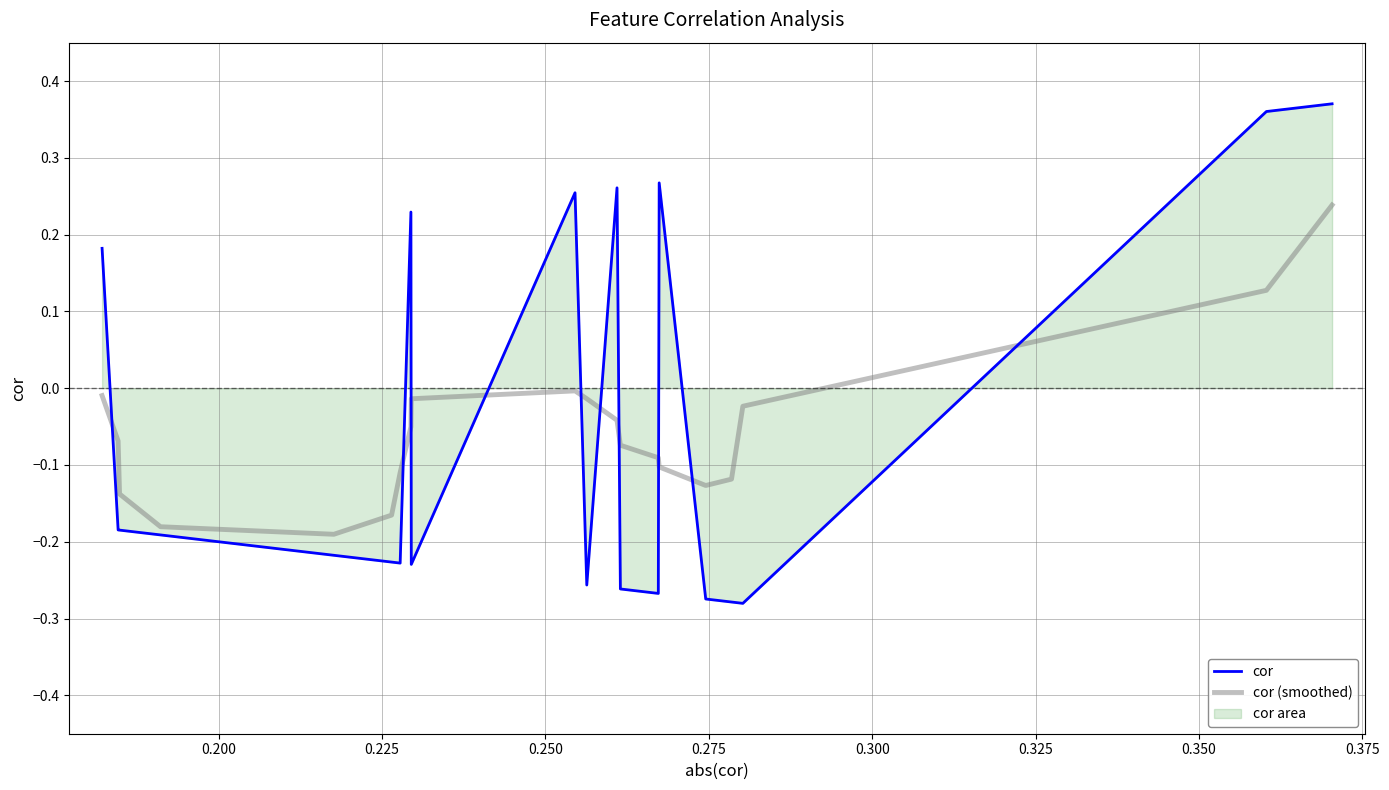

Reading left to right, list all the values displayed in this chart.

cor: 0.2	-0.2	-0.2	-0.2	-0.2	-0.2	-0.2	0.2	-0.2	0.3	-0.3	0.3	-0.3	-0.3	0.3	-0.3	-0.3	-0.3	0.4	0.4
cor (smoothed): -0.0	-0.1	-0.1	-0.2	-0.2	-0.2	-0.1	-0.1	-0.0	-0.0	-0.0	-0.0	-0.1	-0.1	-0.1	-0.1	-0.1	-0.0	0.1	0.2